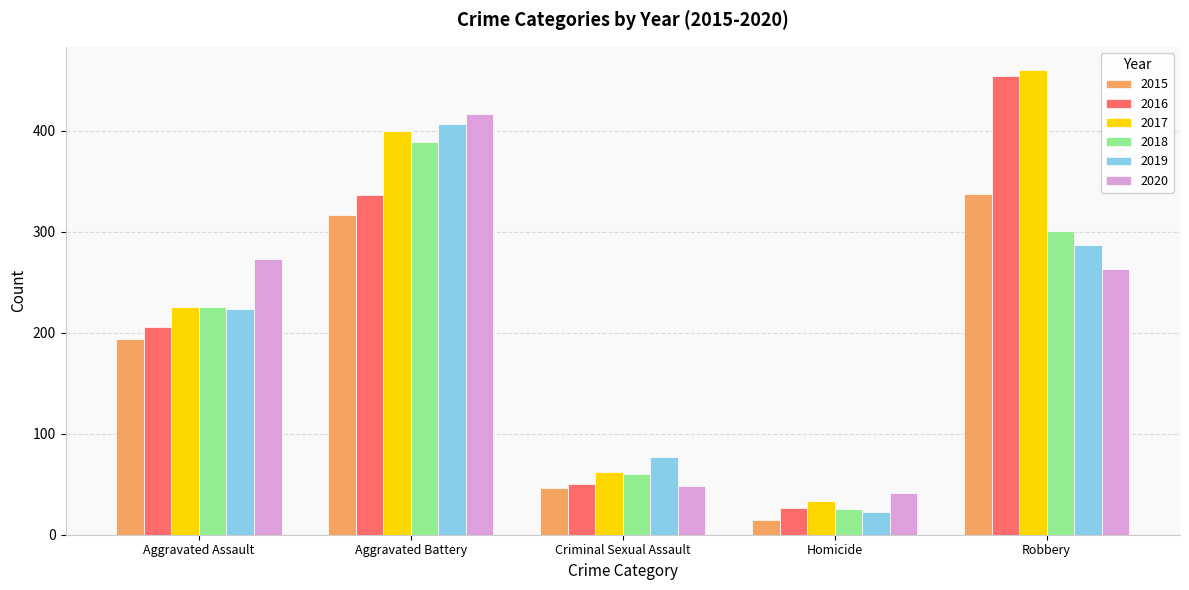

Are the bars grouped side by side (vs. stacked)?

Yes